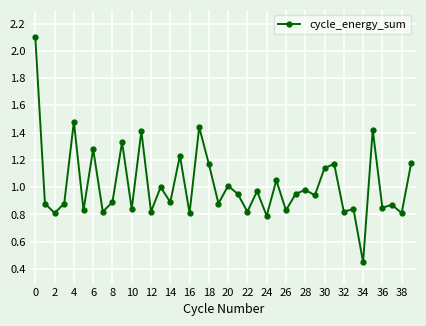

Does the chart display data point markers on the line(s)?

Yes